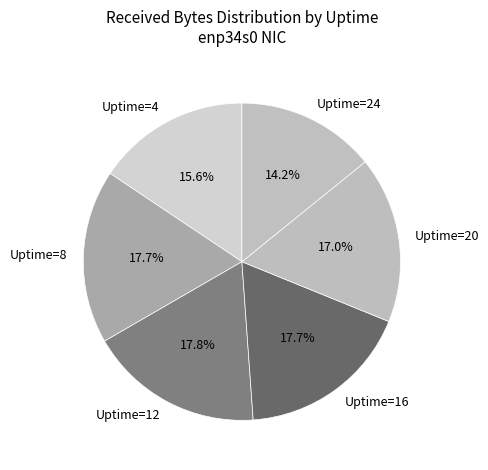

True or false: Uptime=20 accounts for 17% of the total.

True